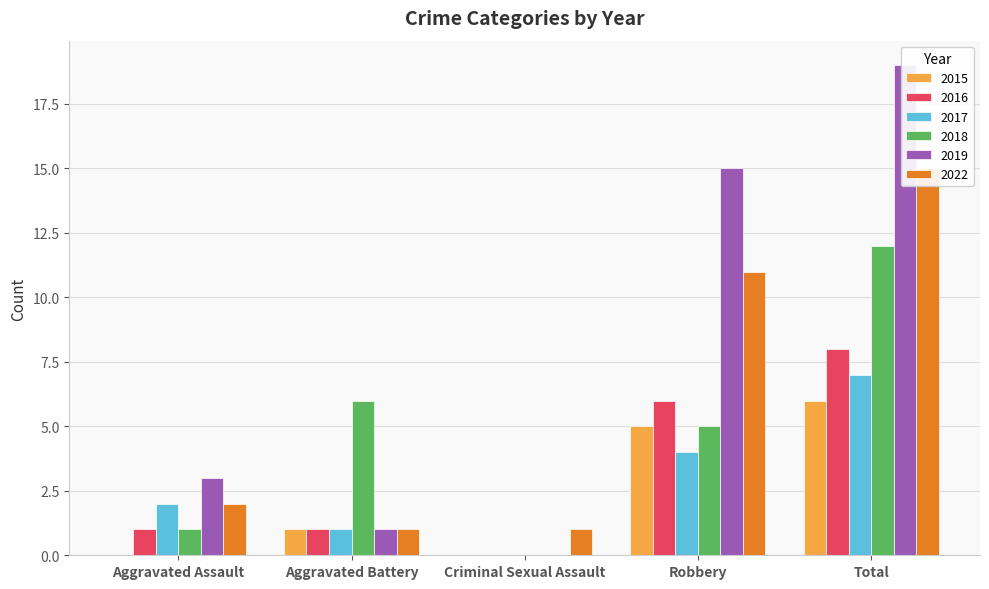

The 2018 series shows 8 at Robbery. True or false?

False